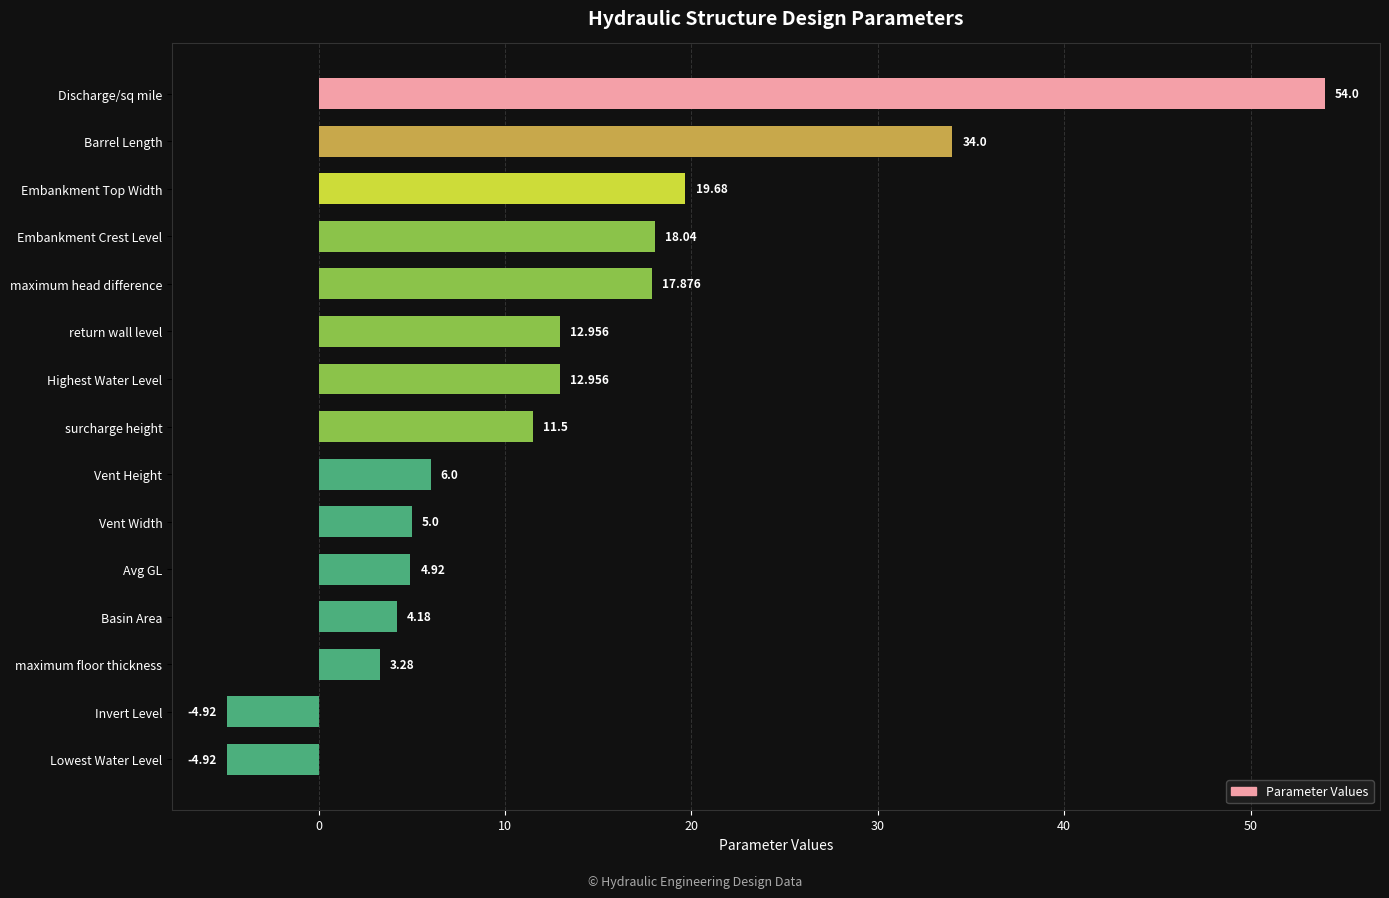

Between Discharge/sq mile and Vent Width, which is larger?

Discharge/sq mile